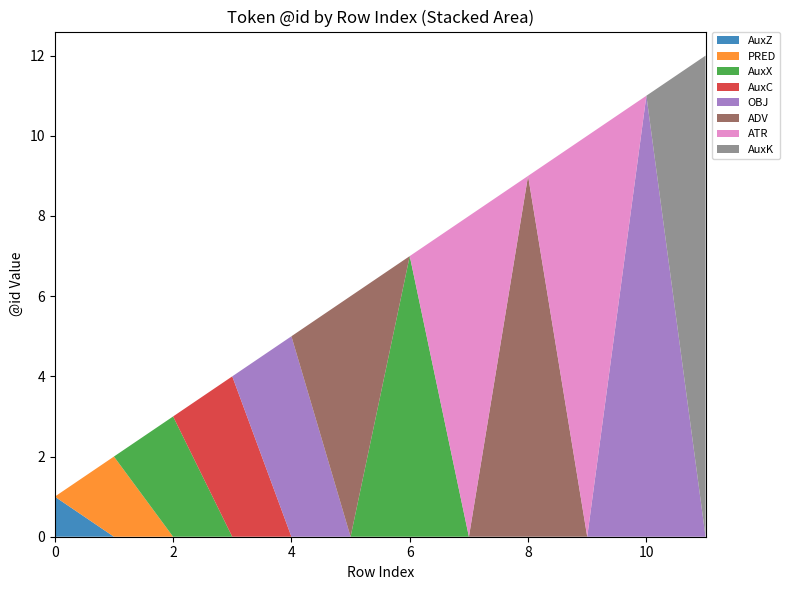

Reading right to left, what are all the values shown in this chart?

12	11	10	9	8	7	6	5	4	3	2	1